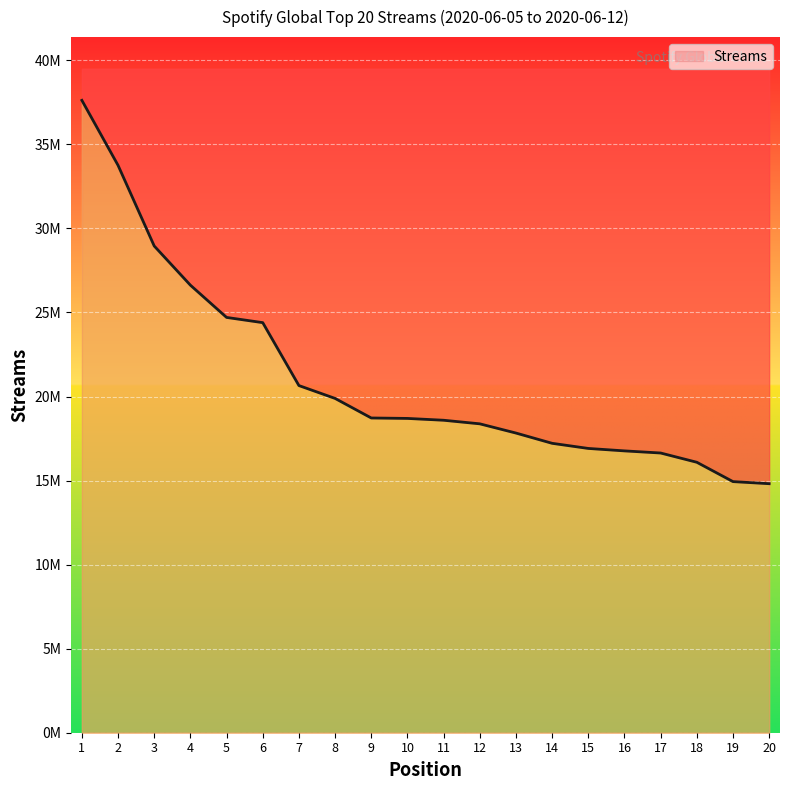

Which has a higher value, 6 or 13?

6